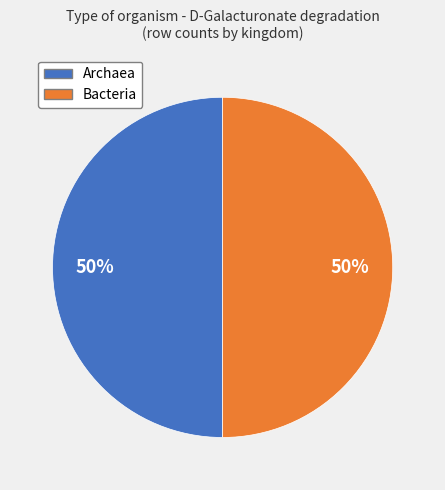

Count the number of slices in the pie.

2